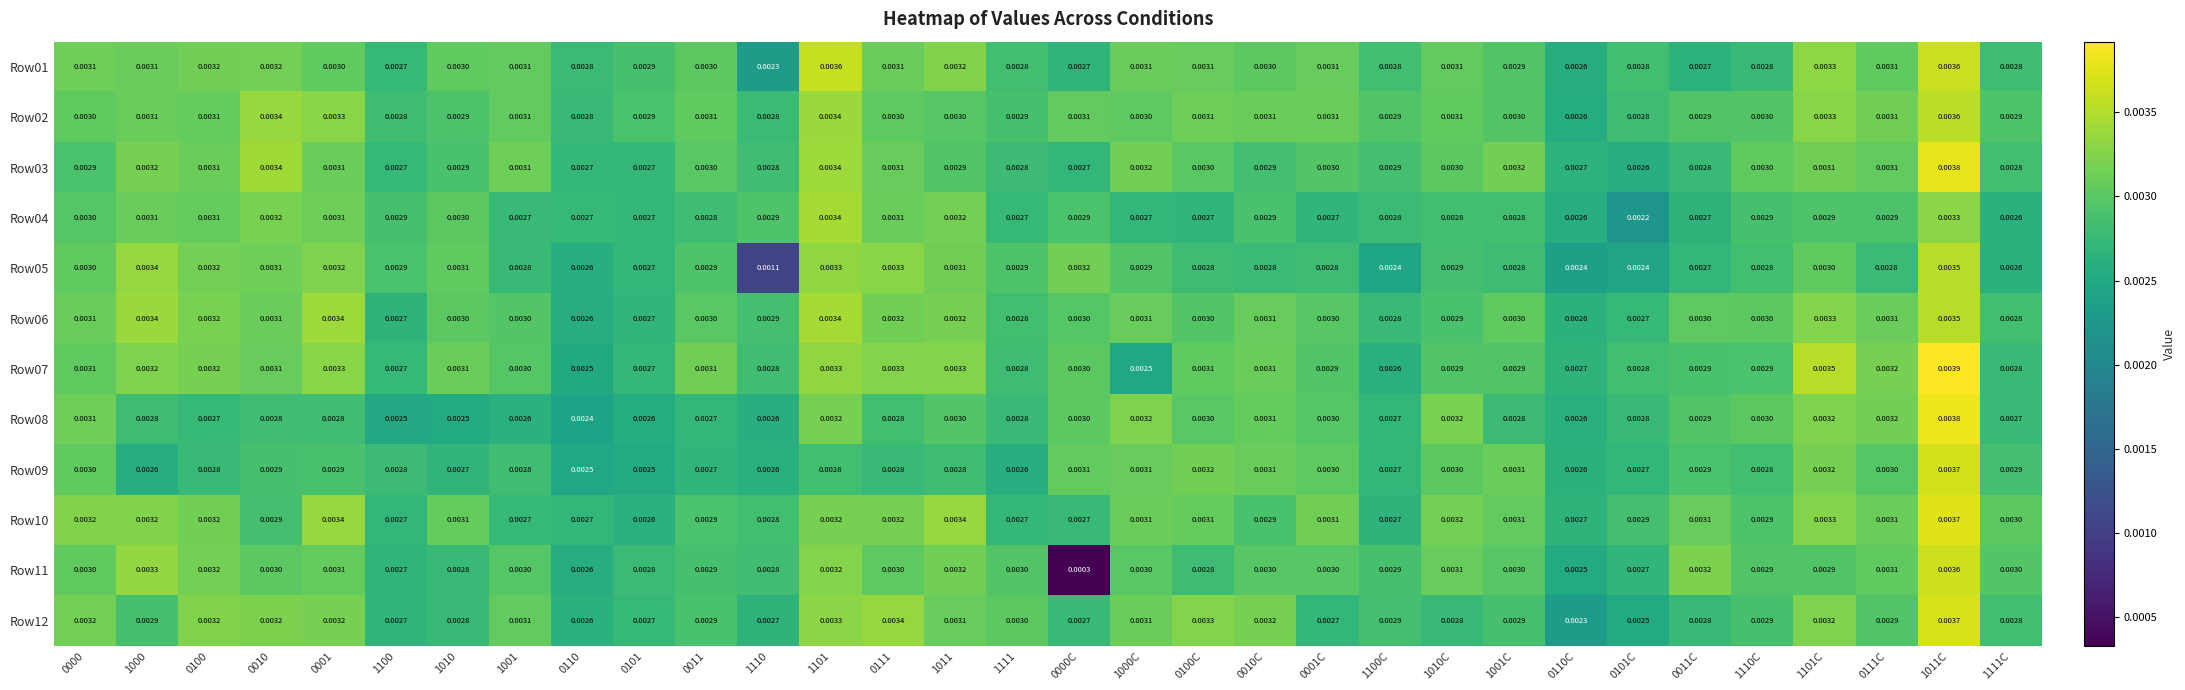

At how many categories does at least one series exceed 0?

32